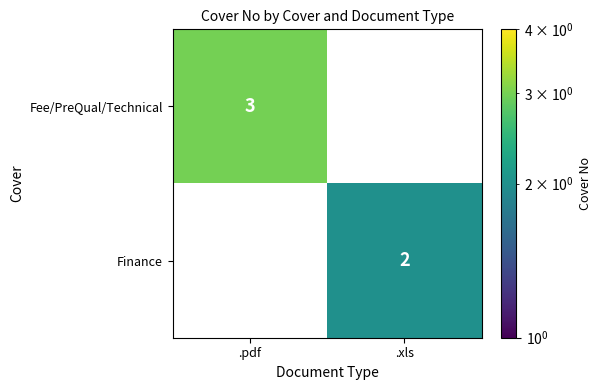

List the series in order of their overall mean, lowest first.

Finance, Fee/PreQual/Technical